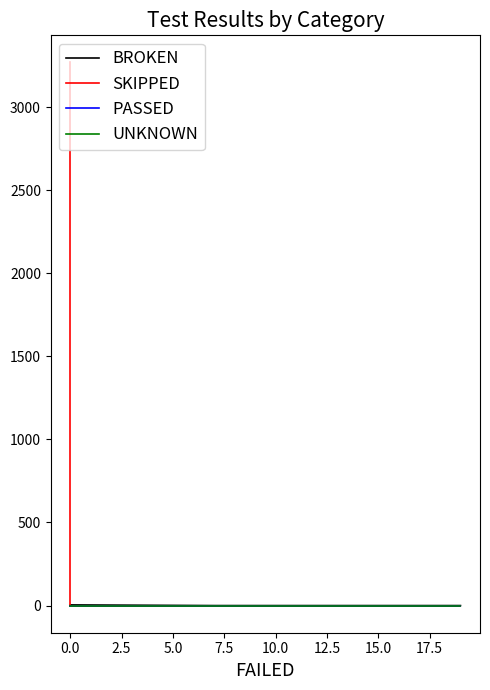

True or false: PASSED and SKIPPED cross at least once.

False